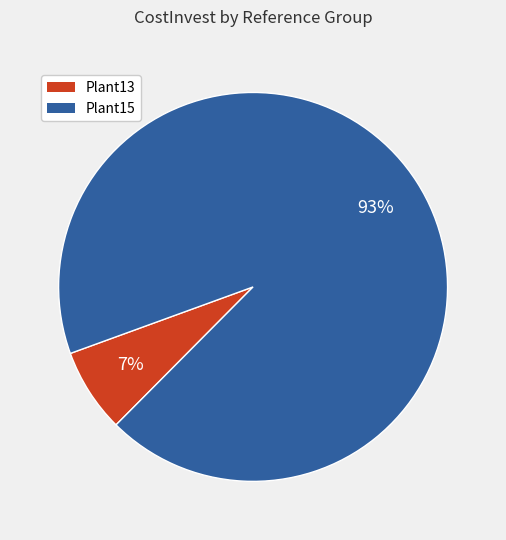

Count the number of slices in the pie.

2